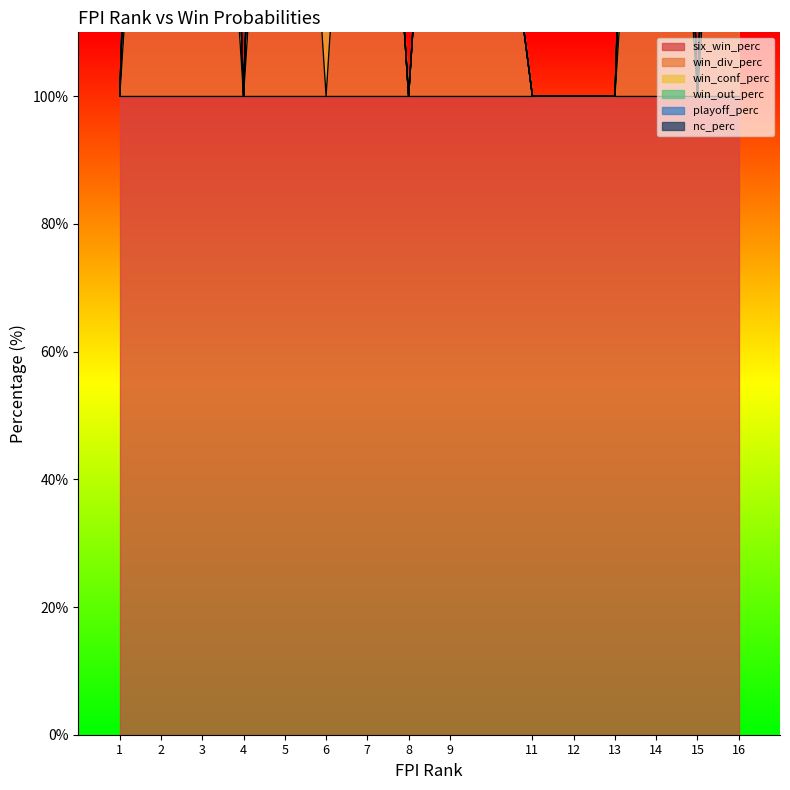

How many data points does each series have?

15